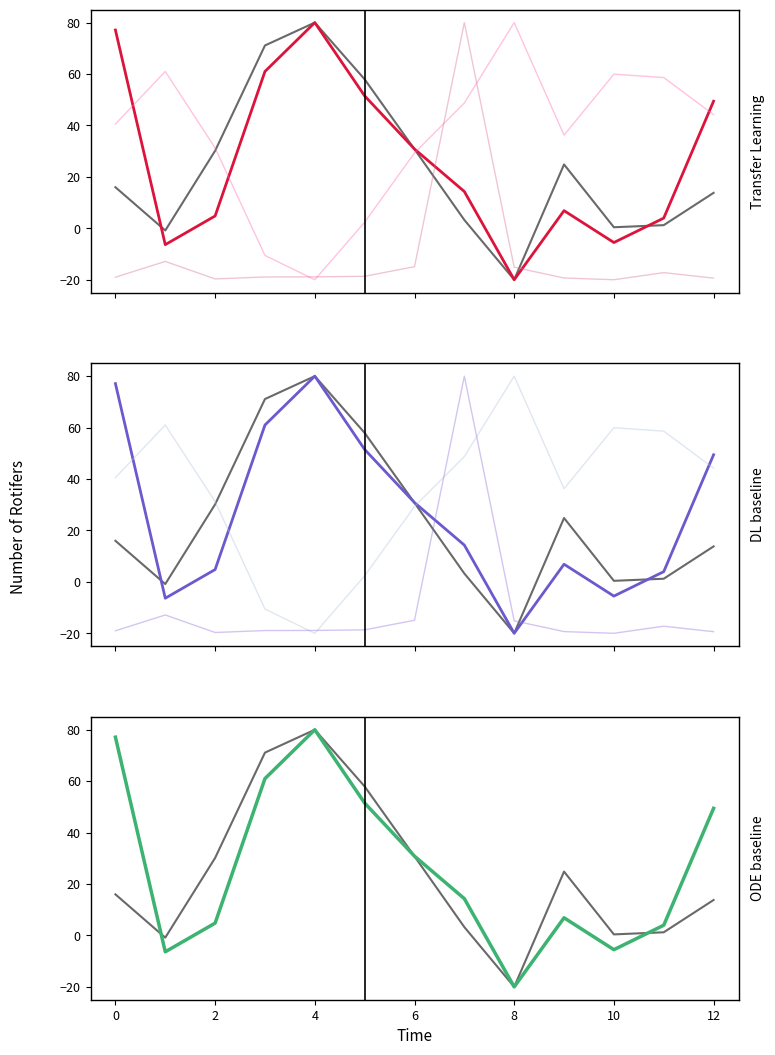

True or false: %system has a value of 17.8 at 6.

False